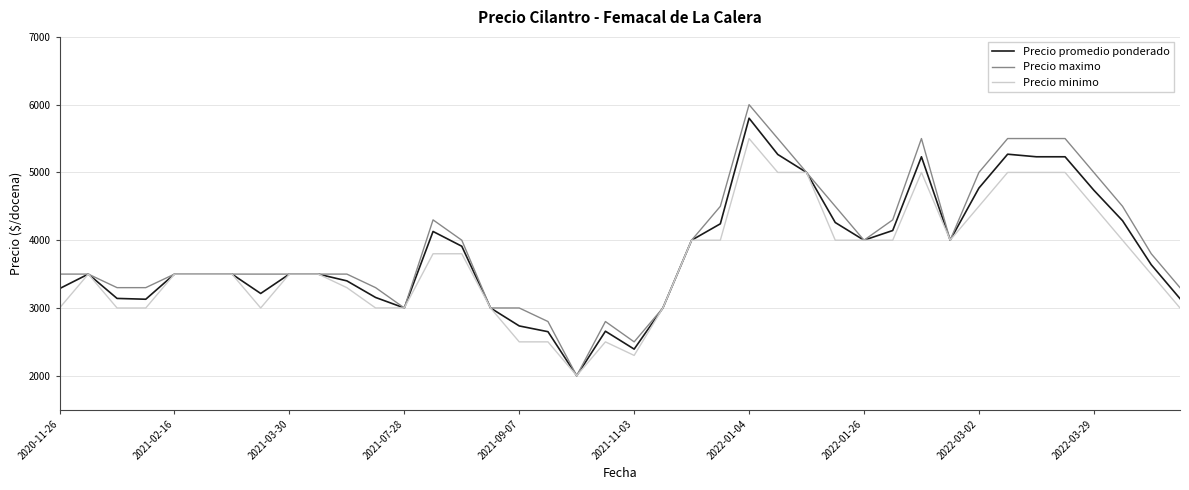

Which series has the largest range (max minus min)?

Precio maximo